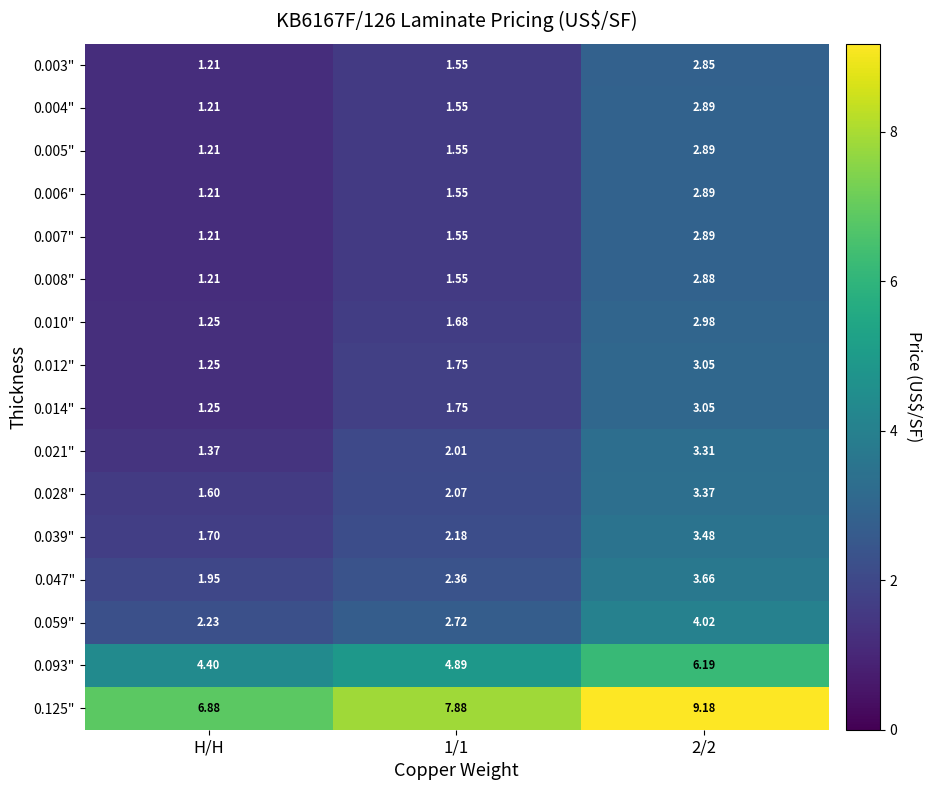

Which label corresponds to the smallest value in the chart?

H/H